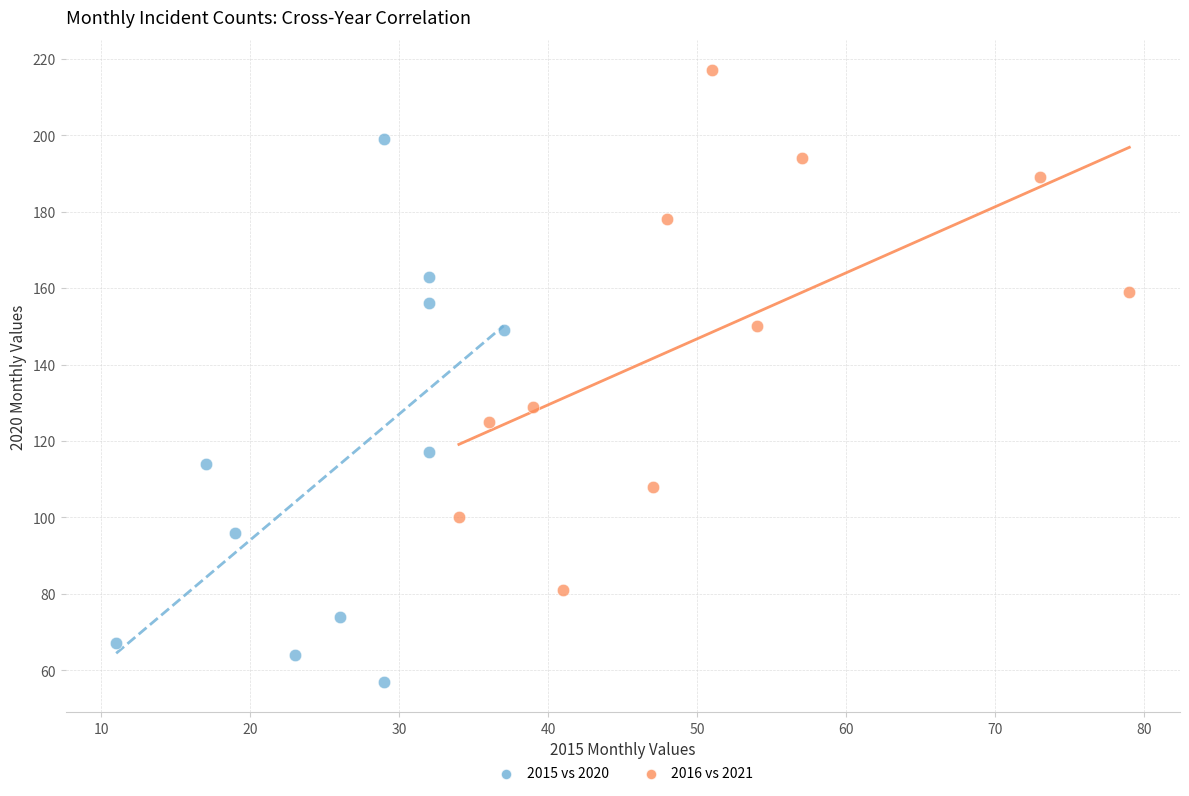

Which series reaches the minimum Y coordinate?

2015 vs 2020